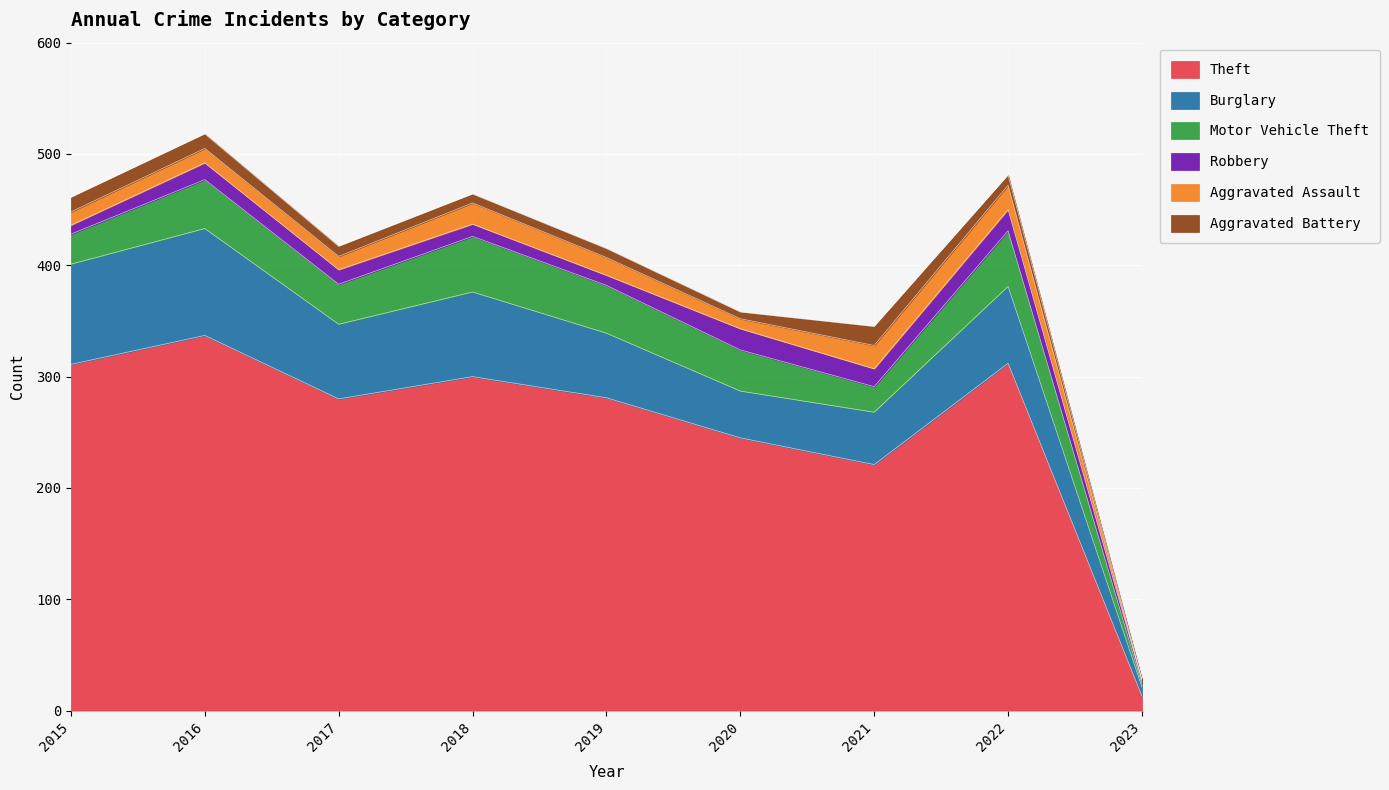

Which has a higher value, 2018 or 2017?

2018